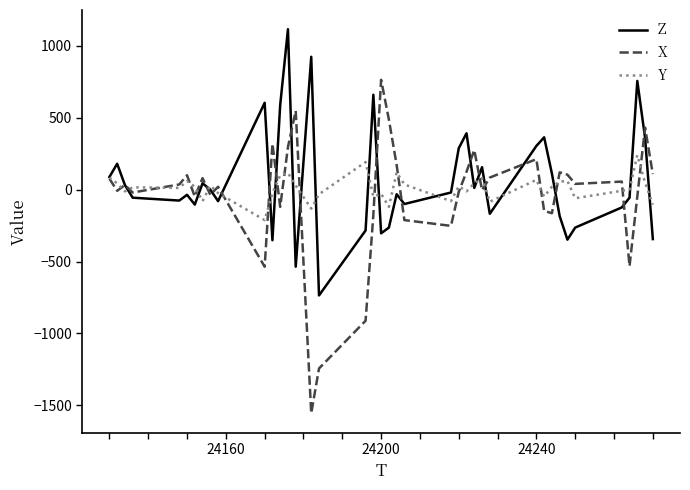

Which series has the largest range (max minus min)?

X